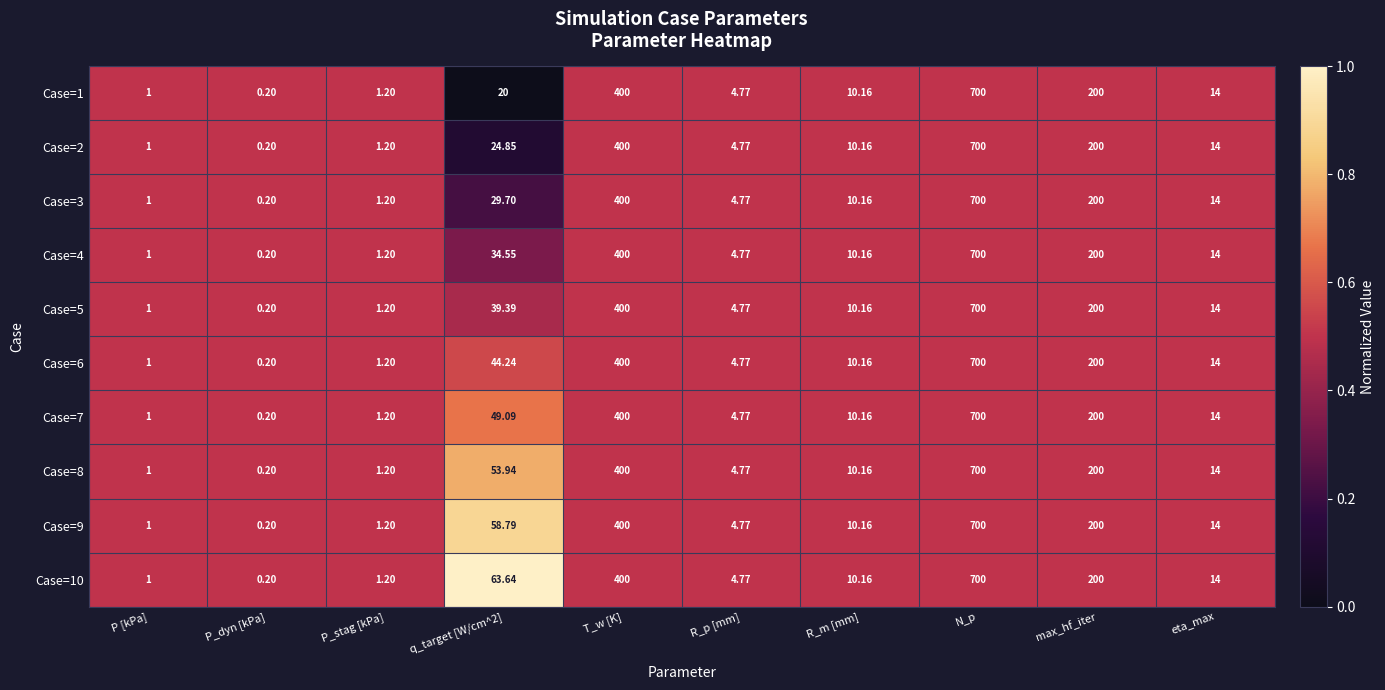

Which category has the lowest value in the Case=6 series?

P_dyn [kPa]